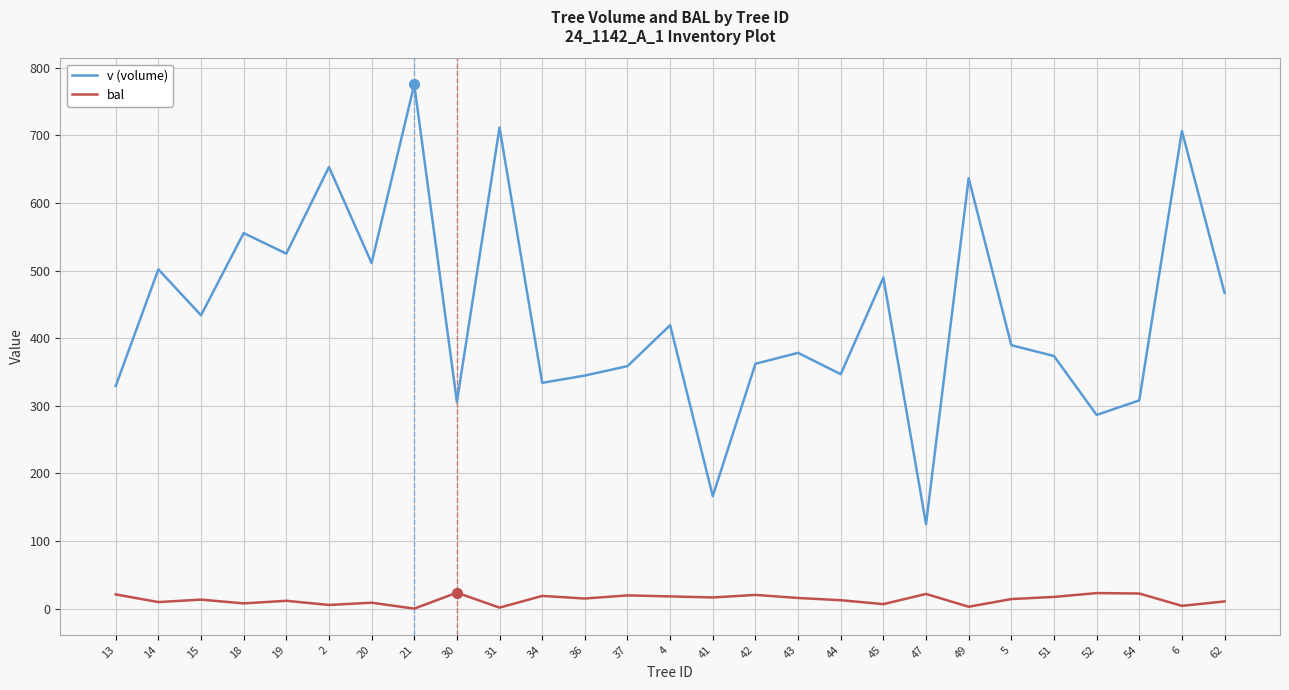

What are all the series names shown in the legend?

v (volume), bal